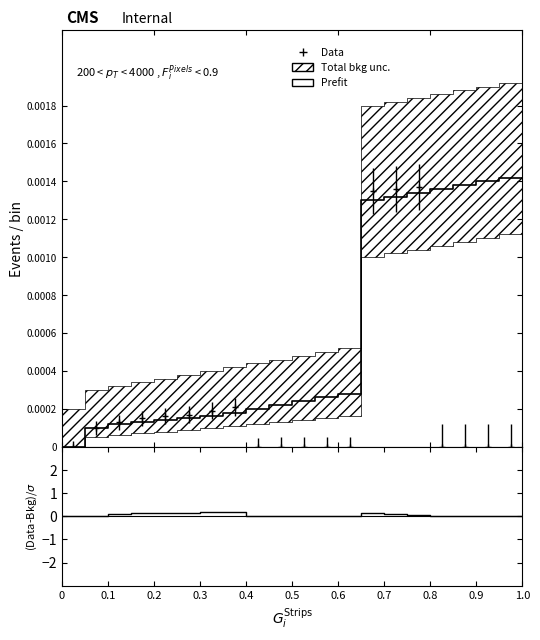

True or false: (Data-Bkg)/$\sigma$ and Prefit intersect in this chart.

True